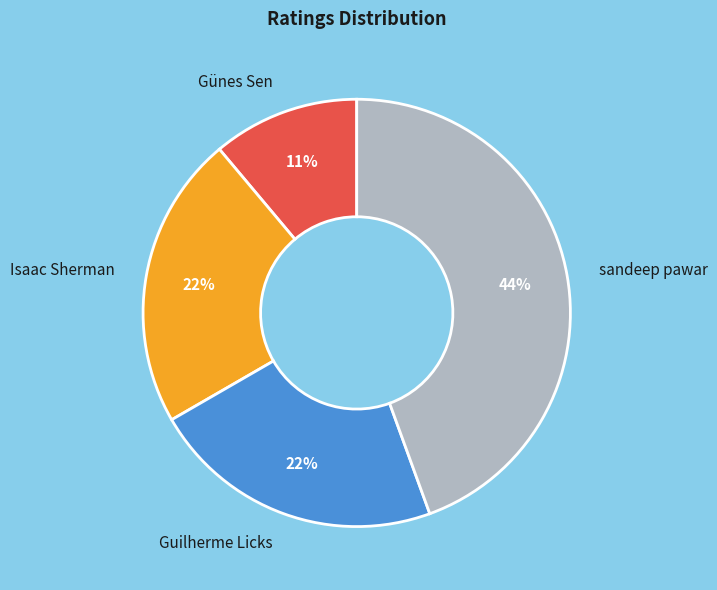

Does any single category account for the majority?

No